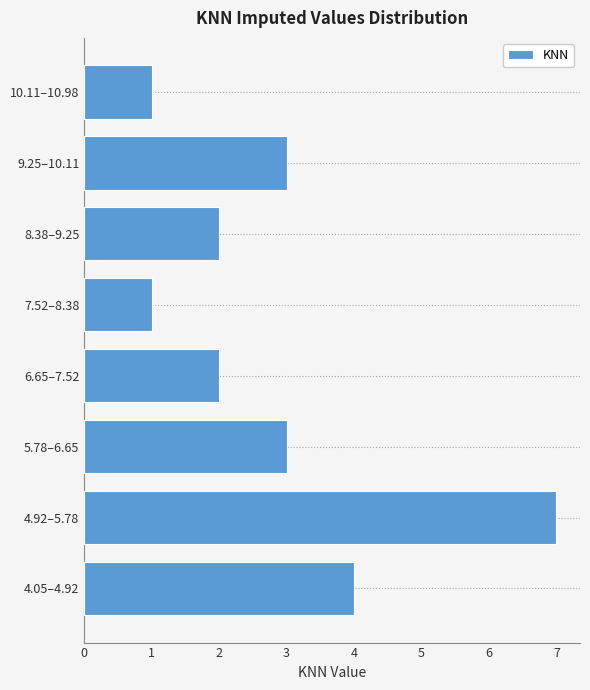

Reading top to bottom, list all the values displayed in this chart.

10.11–10.98=1	9.25–10.11=3	8.38–9.25=2	7.52–8.38=1	6.65–7.52=2	5.78–6.65=3	4.92–5.78=7	4.05–4.92=4